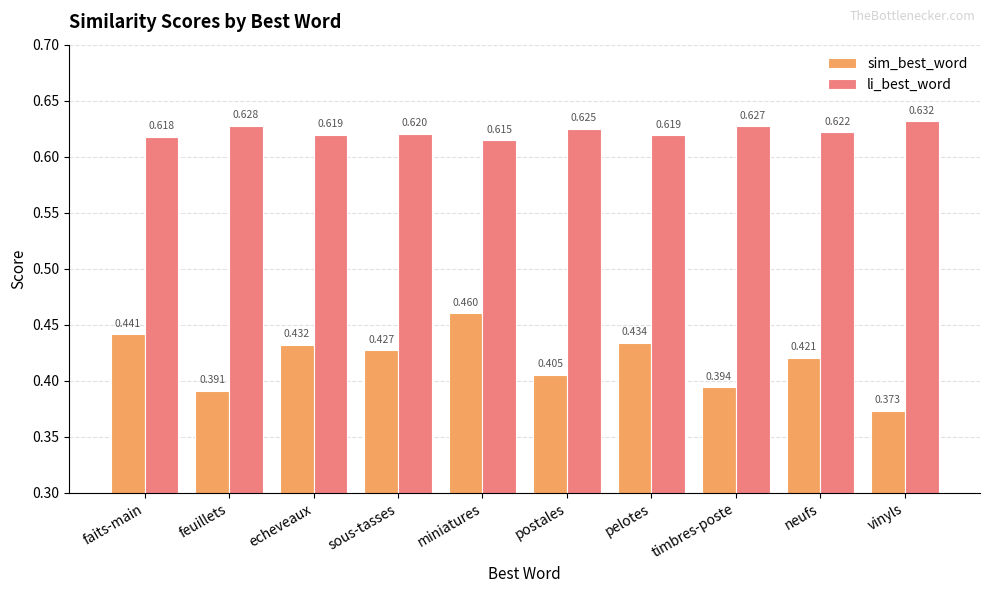

The sim_best_word series shows 0.3 at echeveaux. True or false?

False